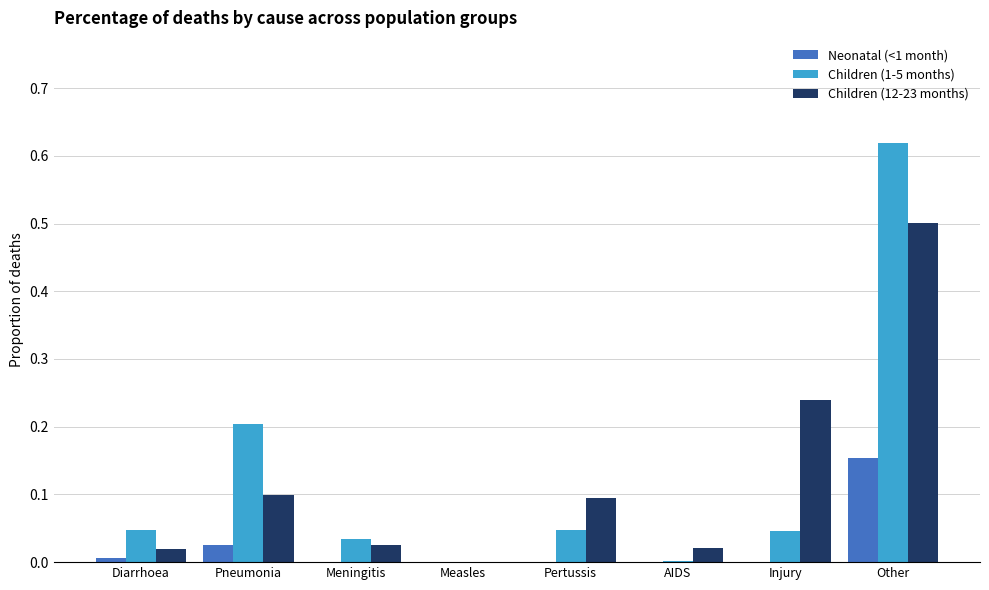

What is the sum of all Children (12-23 months) values?

1.0